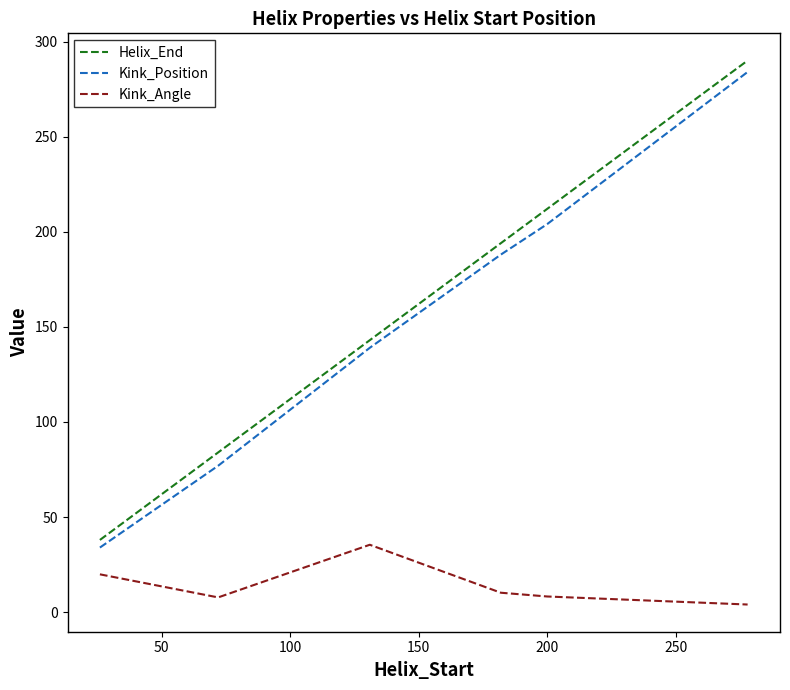

True or false: Kink_Position and Kink_Angle intersect in this chart.

False